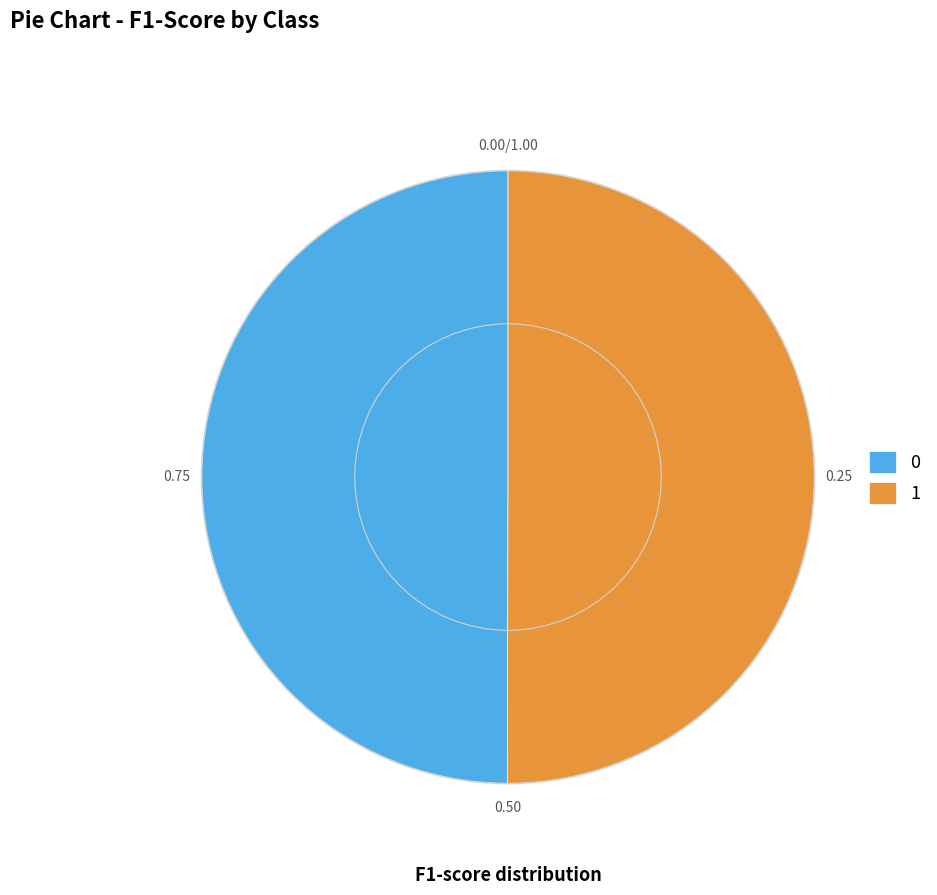

Combined, do 0 and 1 account for over 50%?

Yes